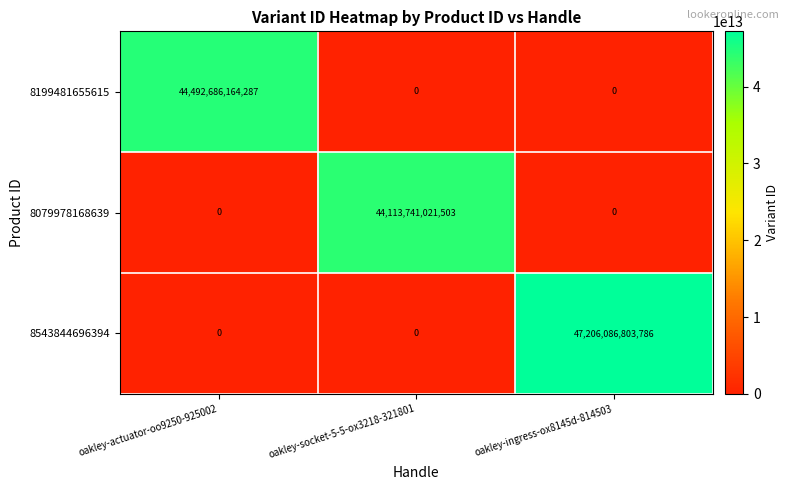

Which series changed the most between oakley-socket-5-5-ox3218-321801 and oakley-ingress-ox8145d-814503?

8543844696394